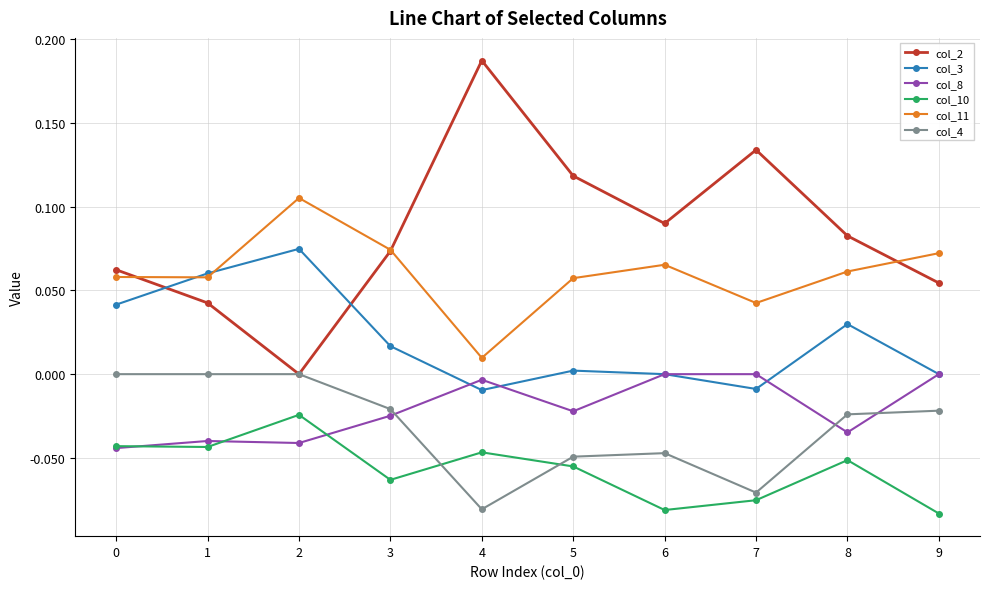

How many lines are shown in the chart?

6